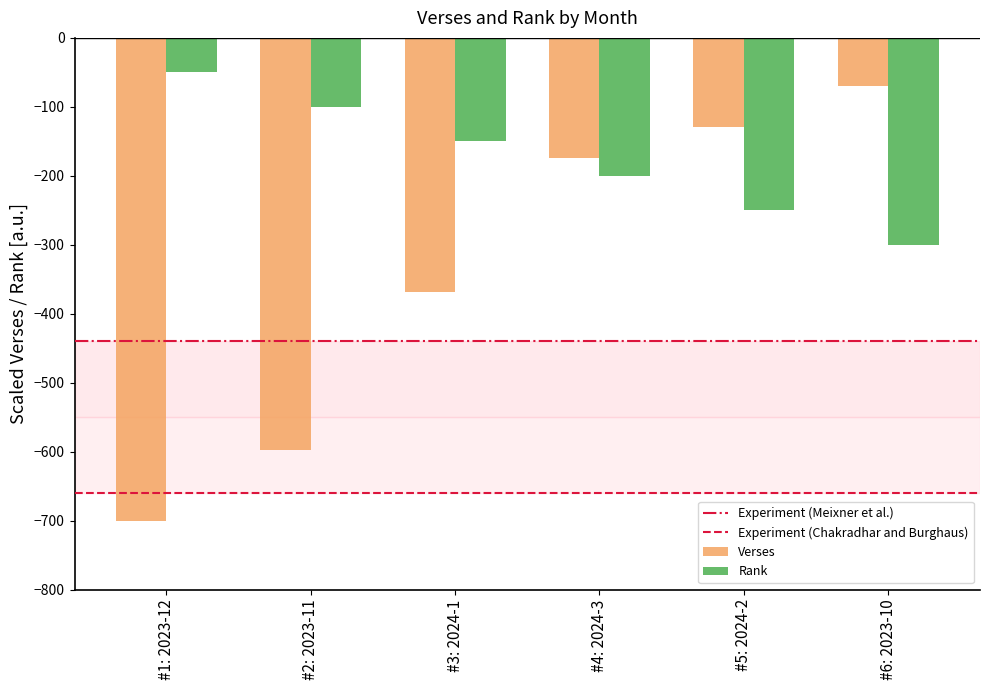

Which label corresponds to the smallest value in the chart?

#1: 2023-12